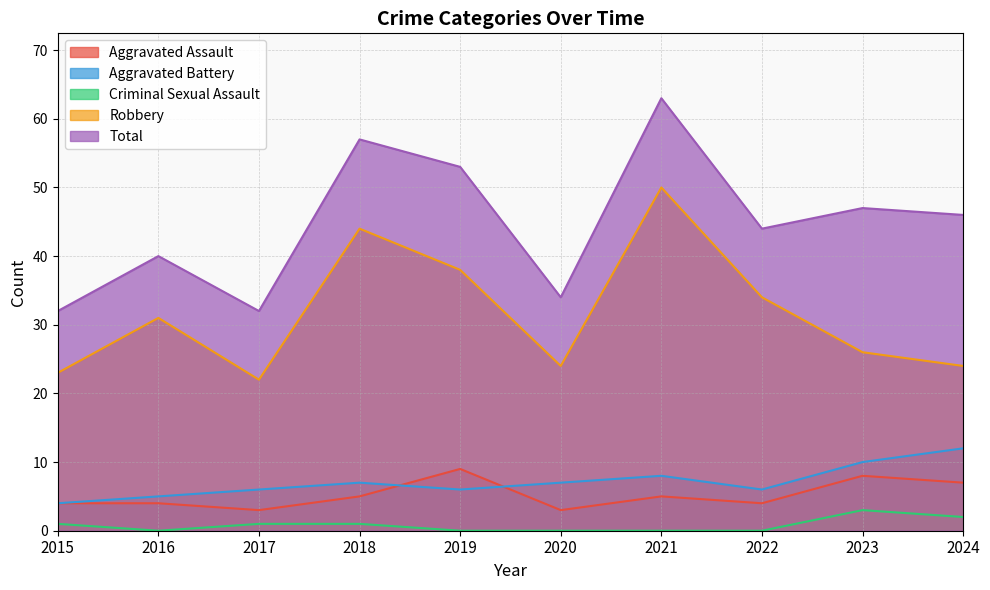

Which series has the largest range (max minus min)?

Total